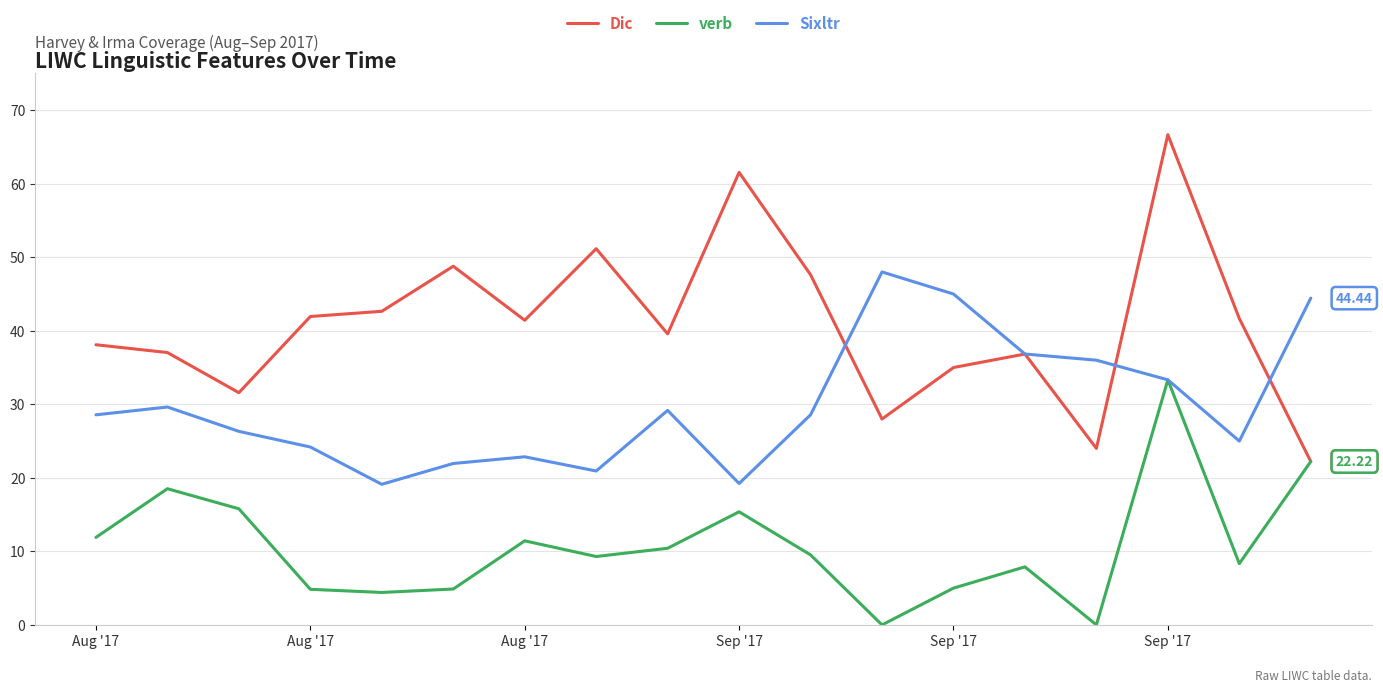

Rank the series by their maximum value, from highest to lowest.

Dic, Sixltr, verb